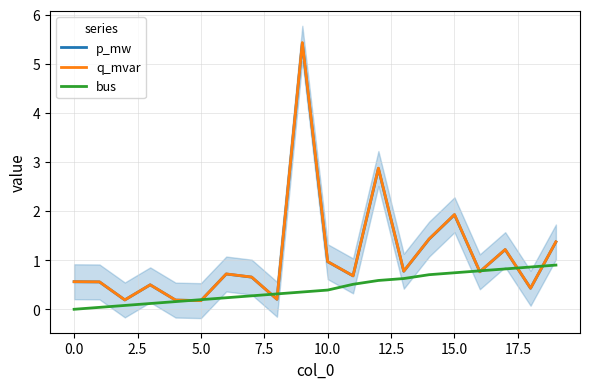

How many intersections are there between q_mvar and bus?

8